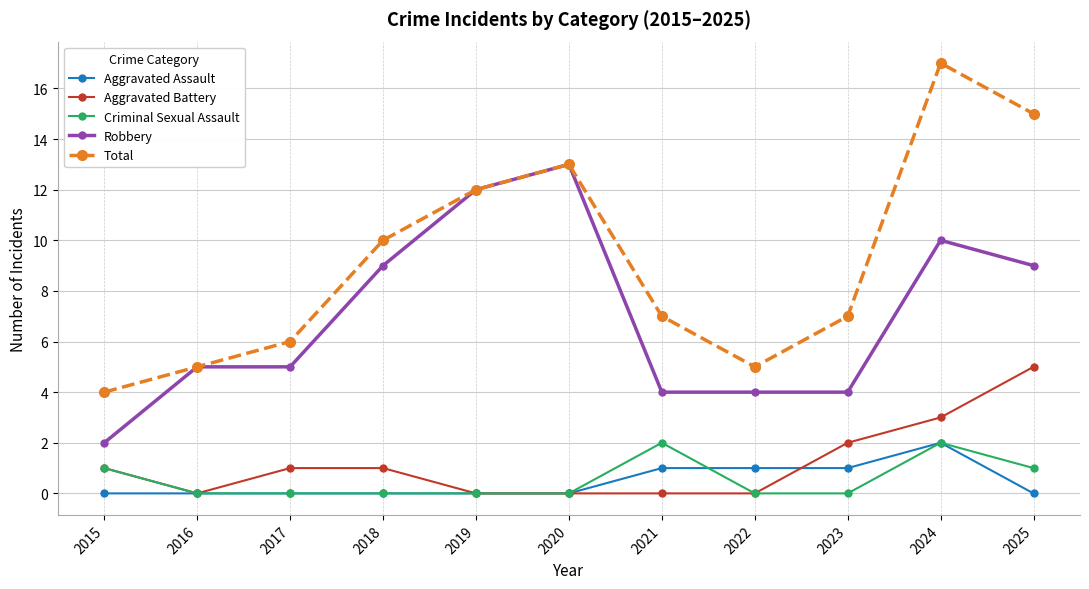

What is the maximum value shown in the chart?

17